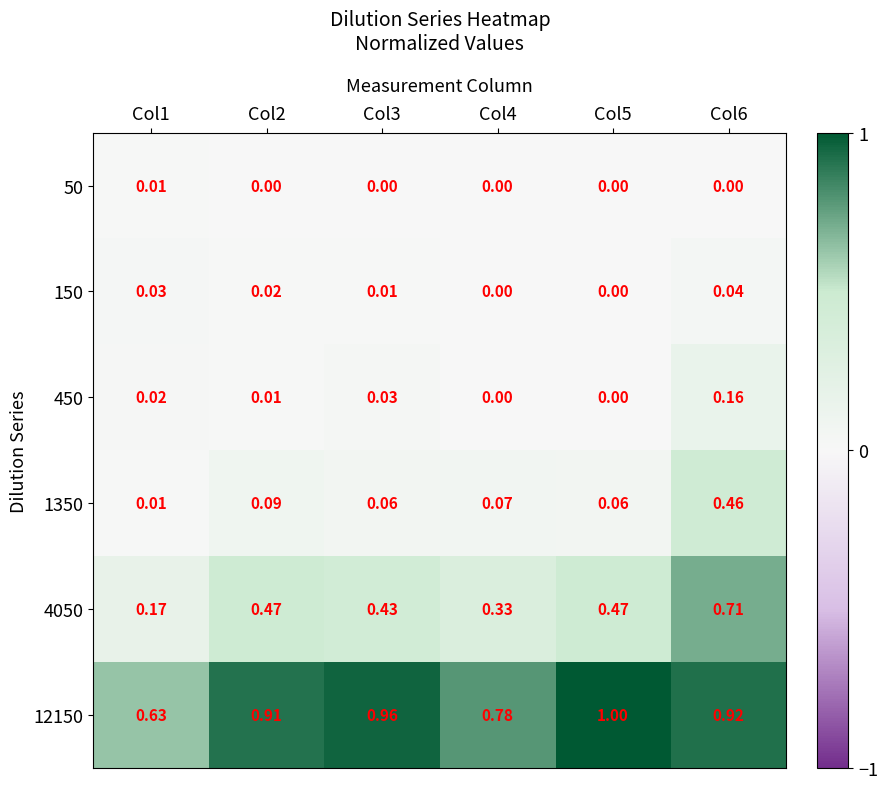

Is the value of 150 at Col3 greater than the value of 1350 at Col2?

No